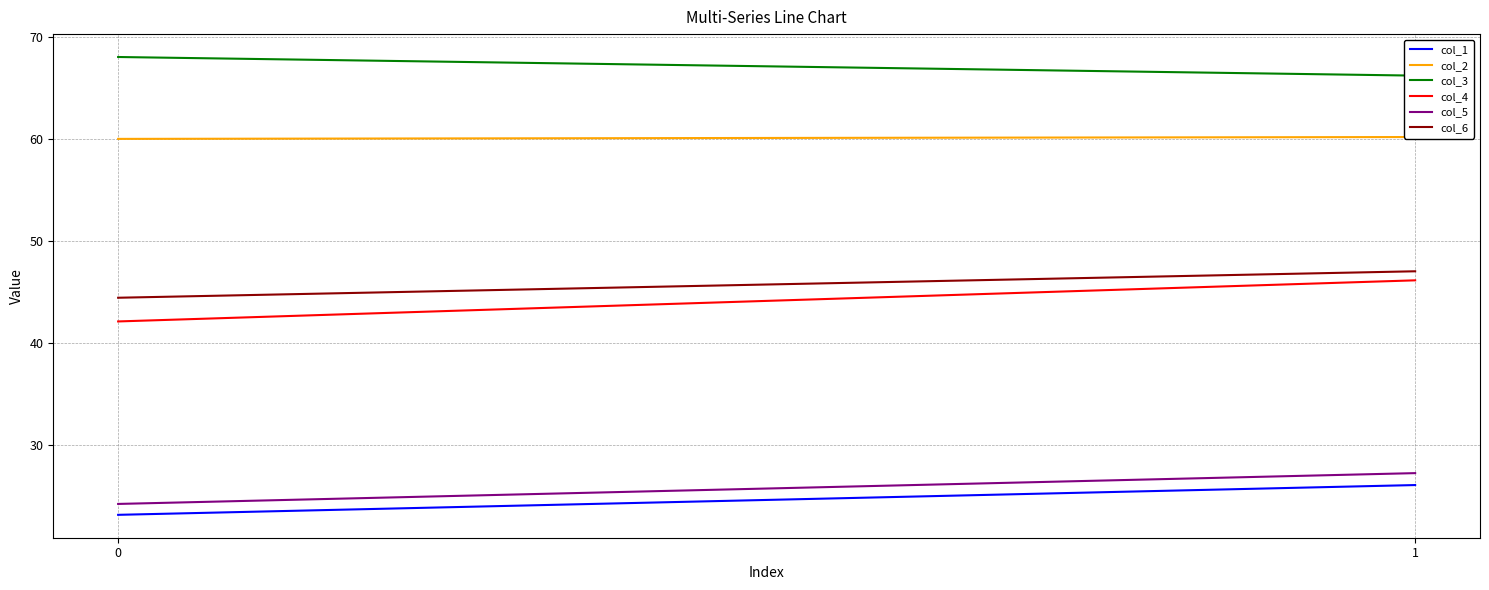

Between 1 and 0, which is larger?

1